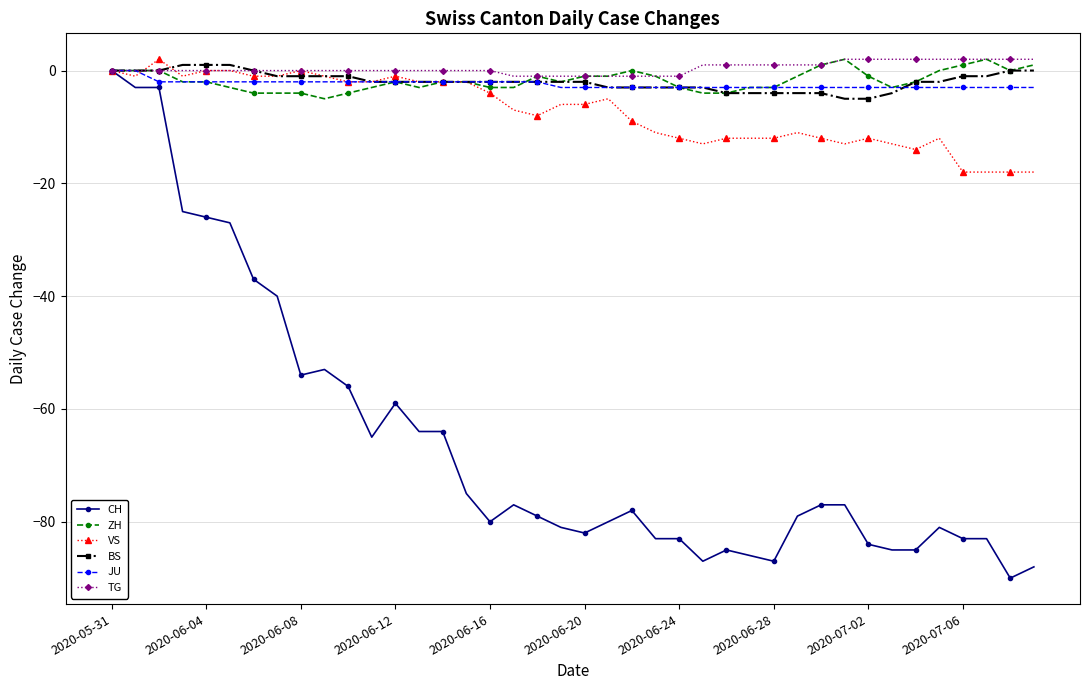

What are all the series names shown in the legend?

CH, ZH, VS, BS, JU, TG